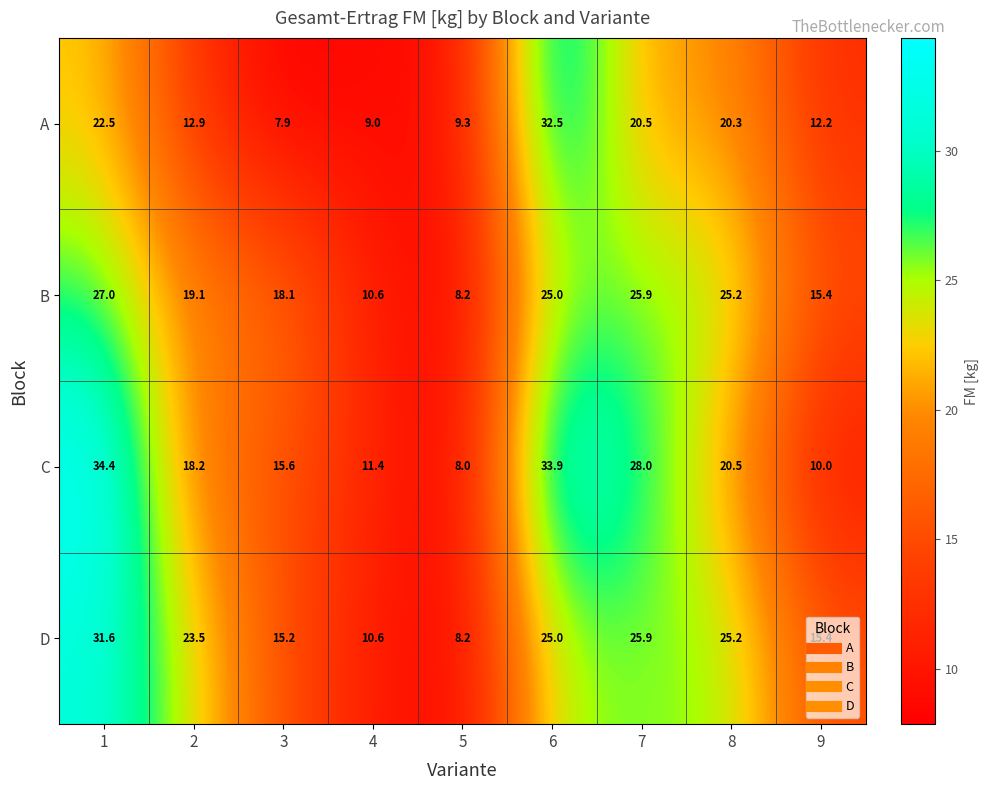

Which category has the lowest value across all series?

3